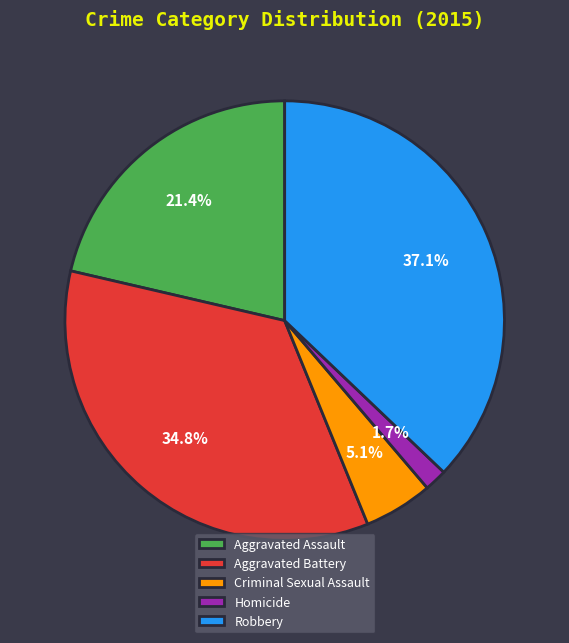

Combined, do Criminal Sexual Assault and Homicide account for over 50%?

No